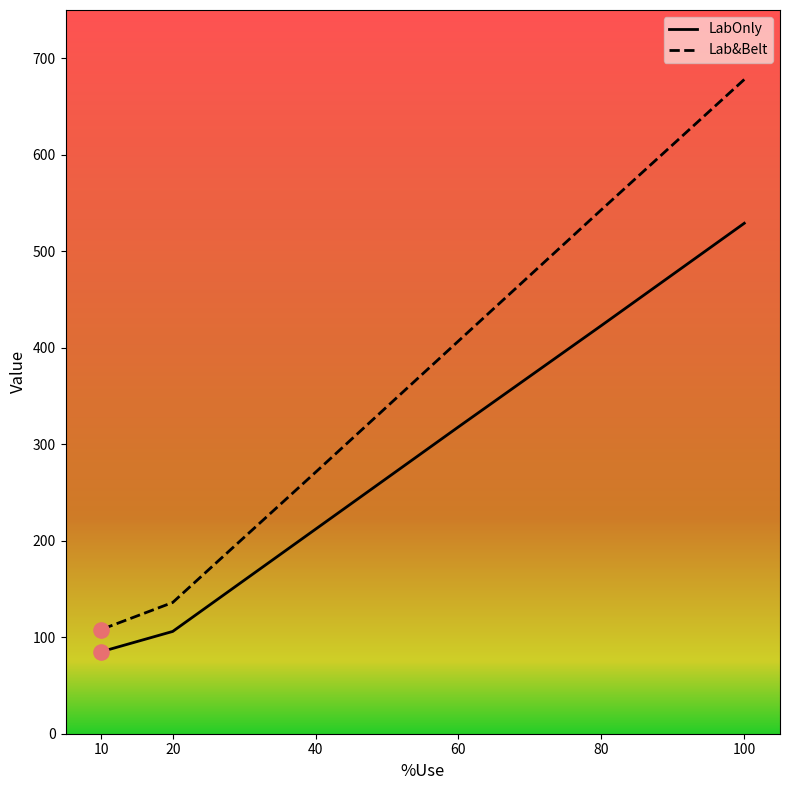

Which series has the largest total across all categories?

Lab&Belt